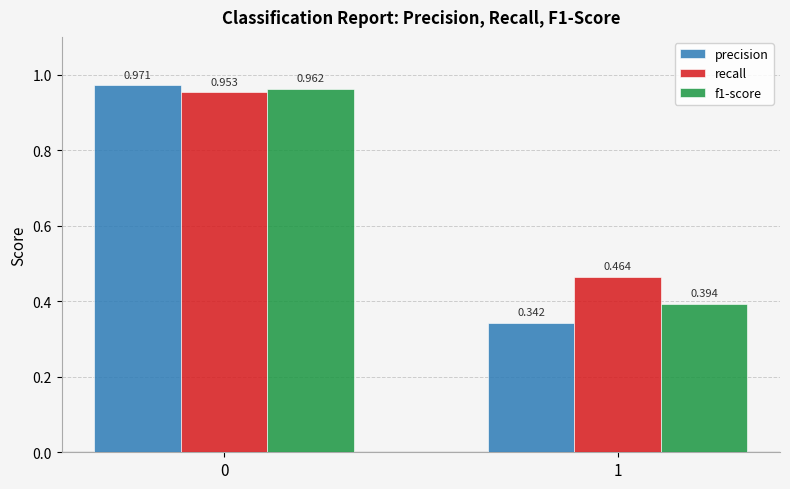

Which series has the largest total across all categories?

recall